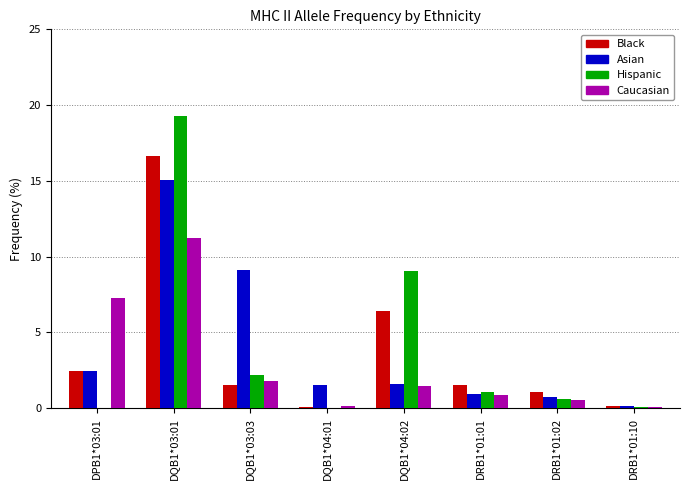

Which series changed the most between DPB1*03:01 and DQB1*04:02?

Hispanic